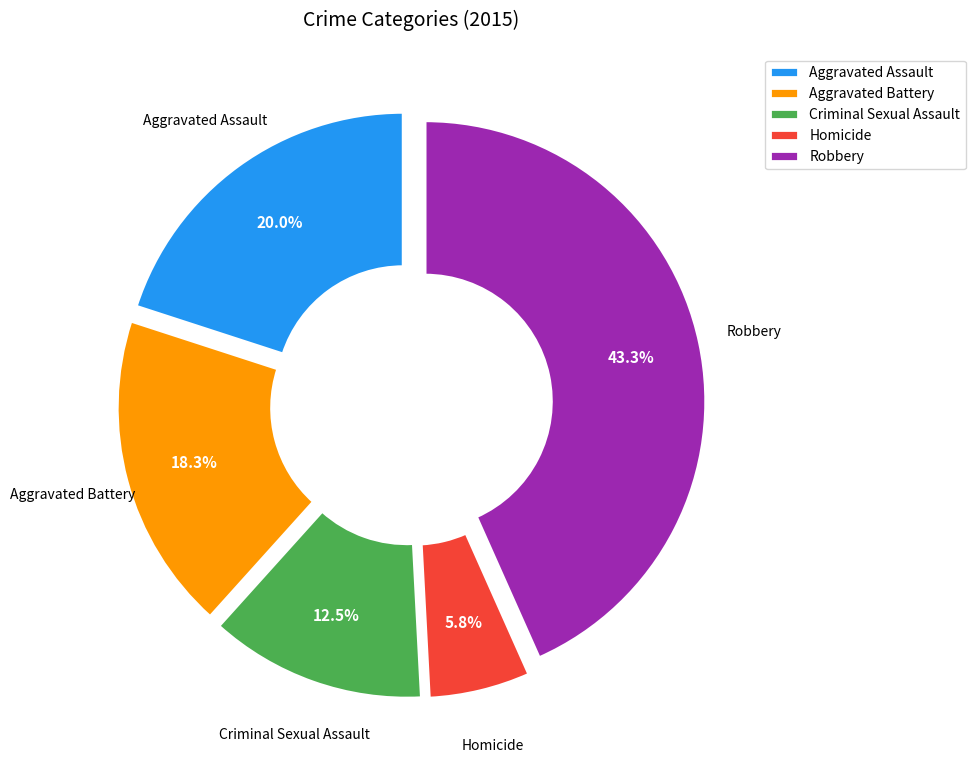

True or false: Aggravated Battery accounts for 18% of the total.

True